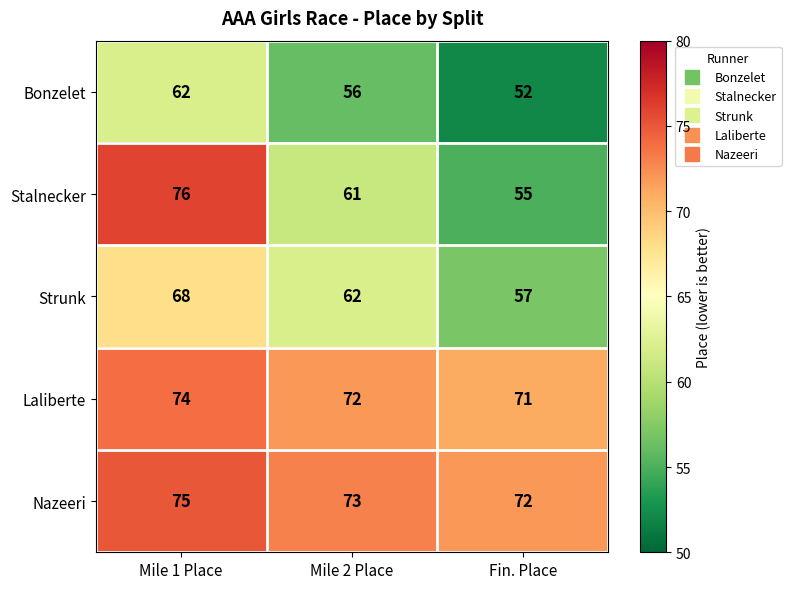

What is the sum of all Stalnecker values?

192